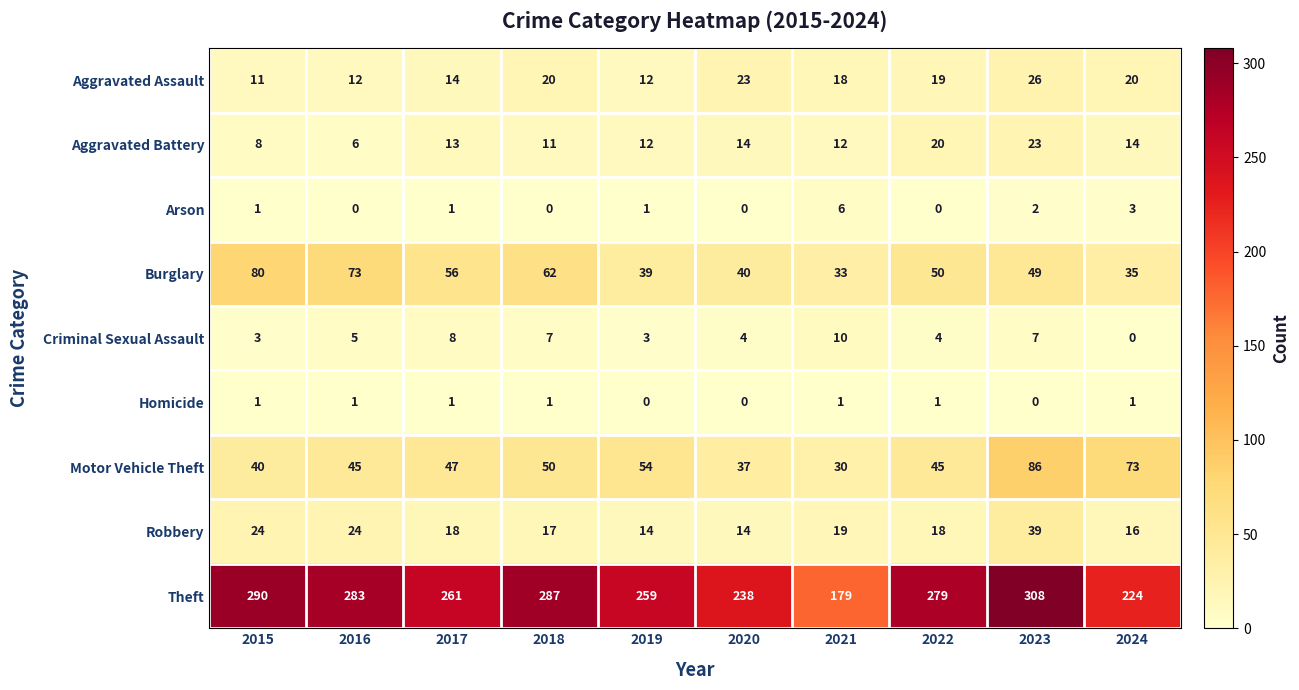

Count the number of data series in this chart.

9